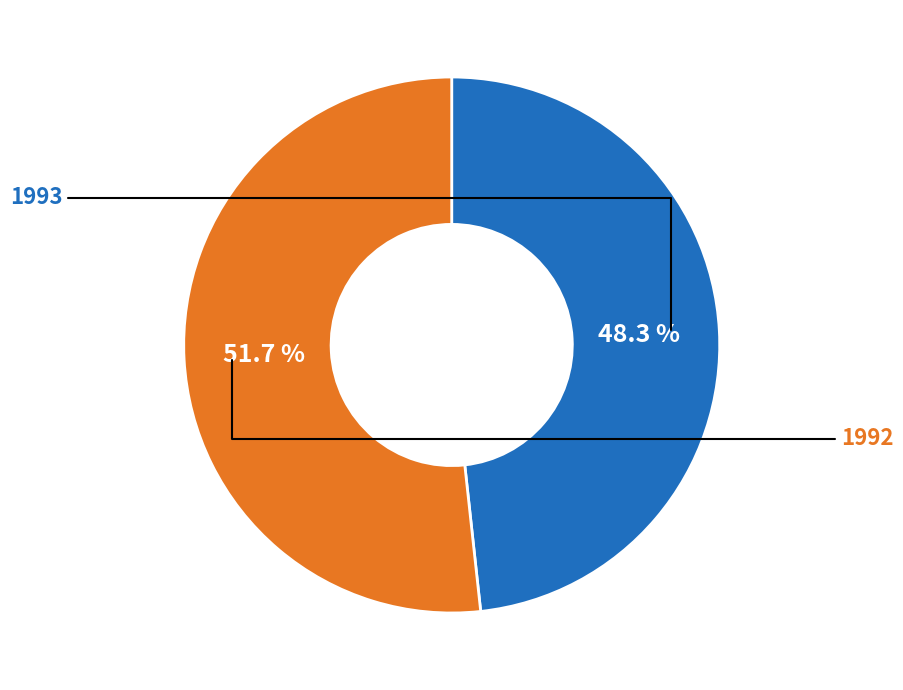

Does any single category account for the majority?

Yes